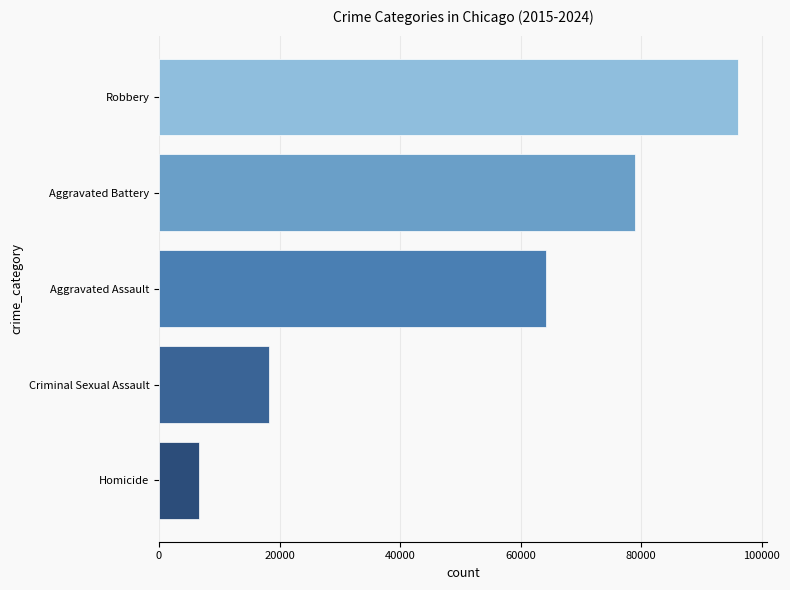

The Aggravated Assault series shows 2146 at 2017. True or false?

False